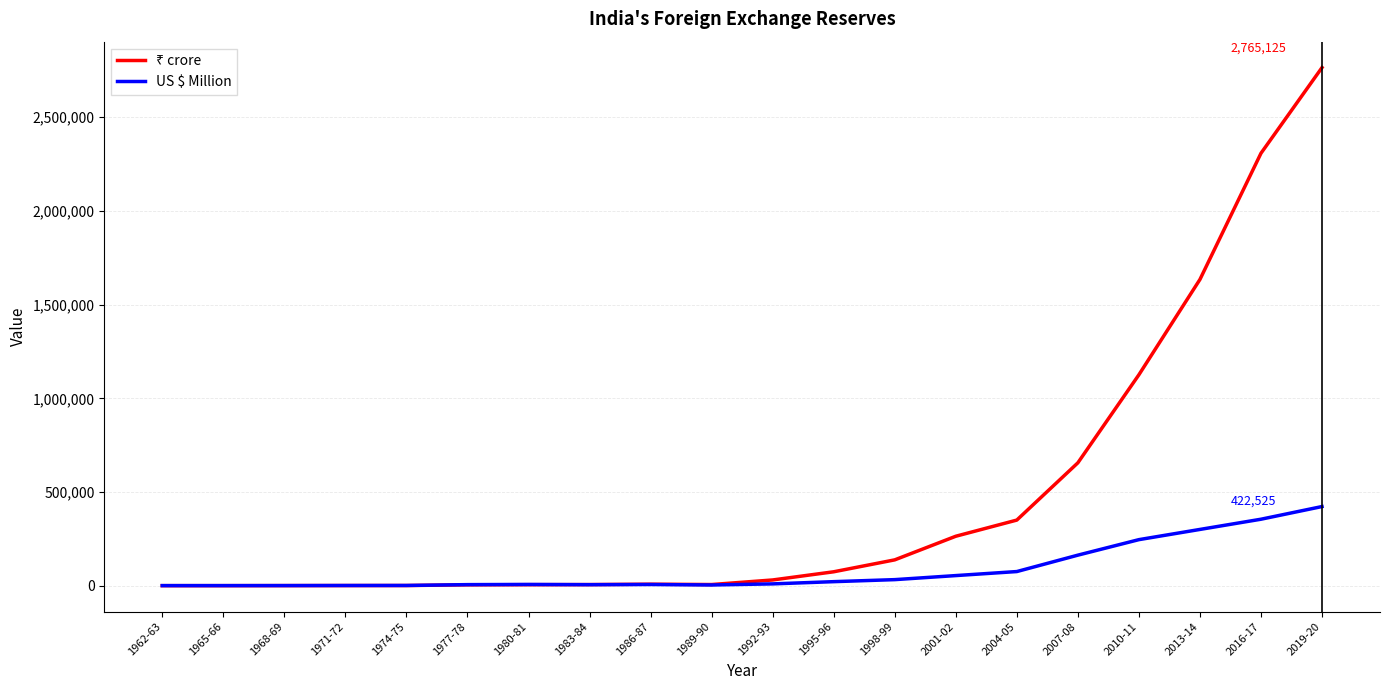

At which category is the sum across all series the highest?

2019-20